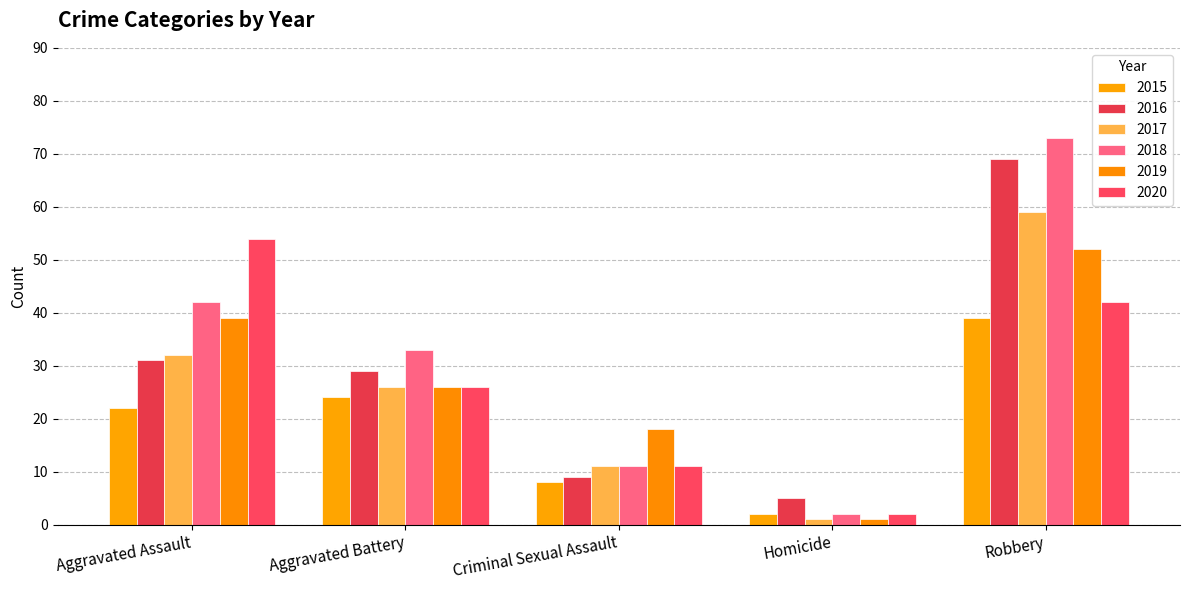

How many groups of bars are there?

5